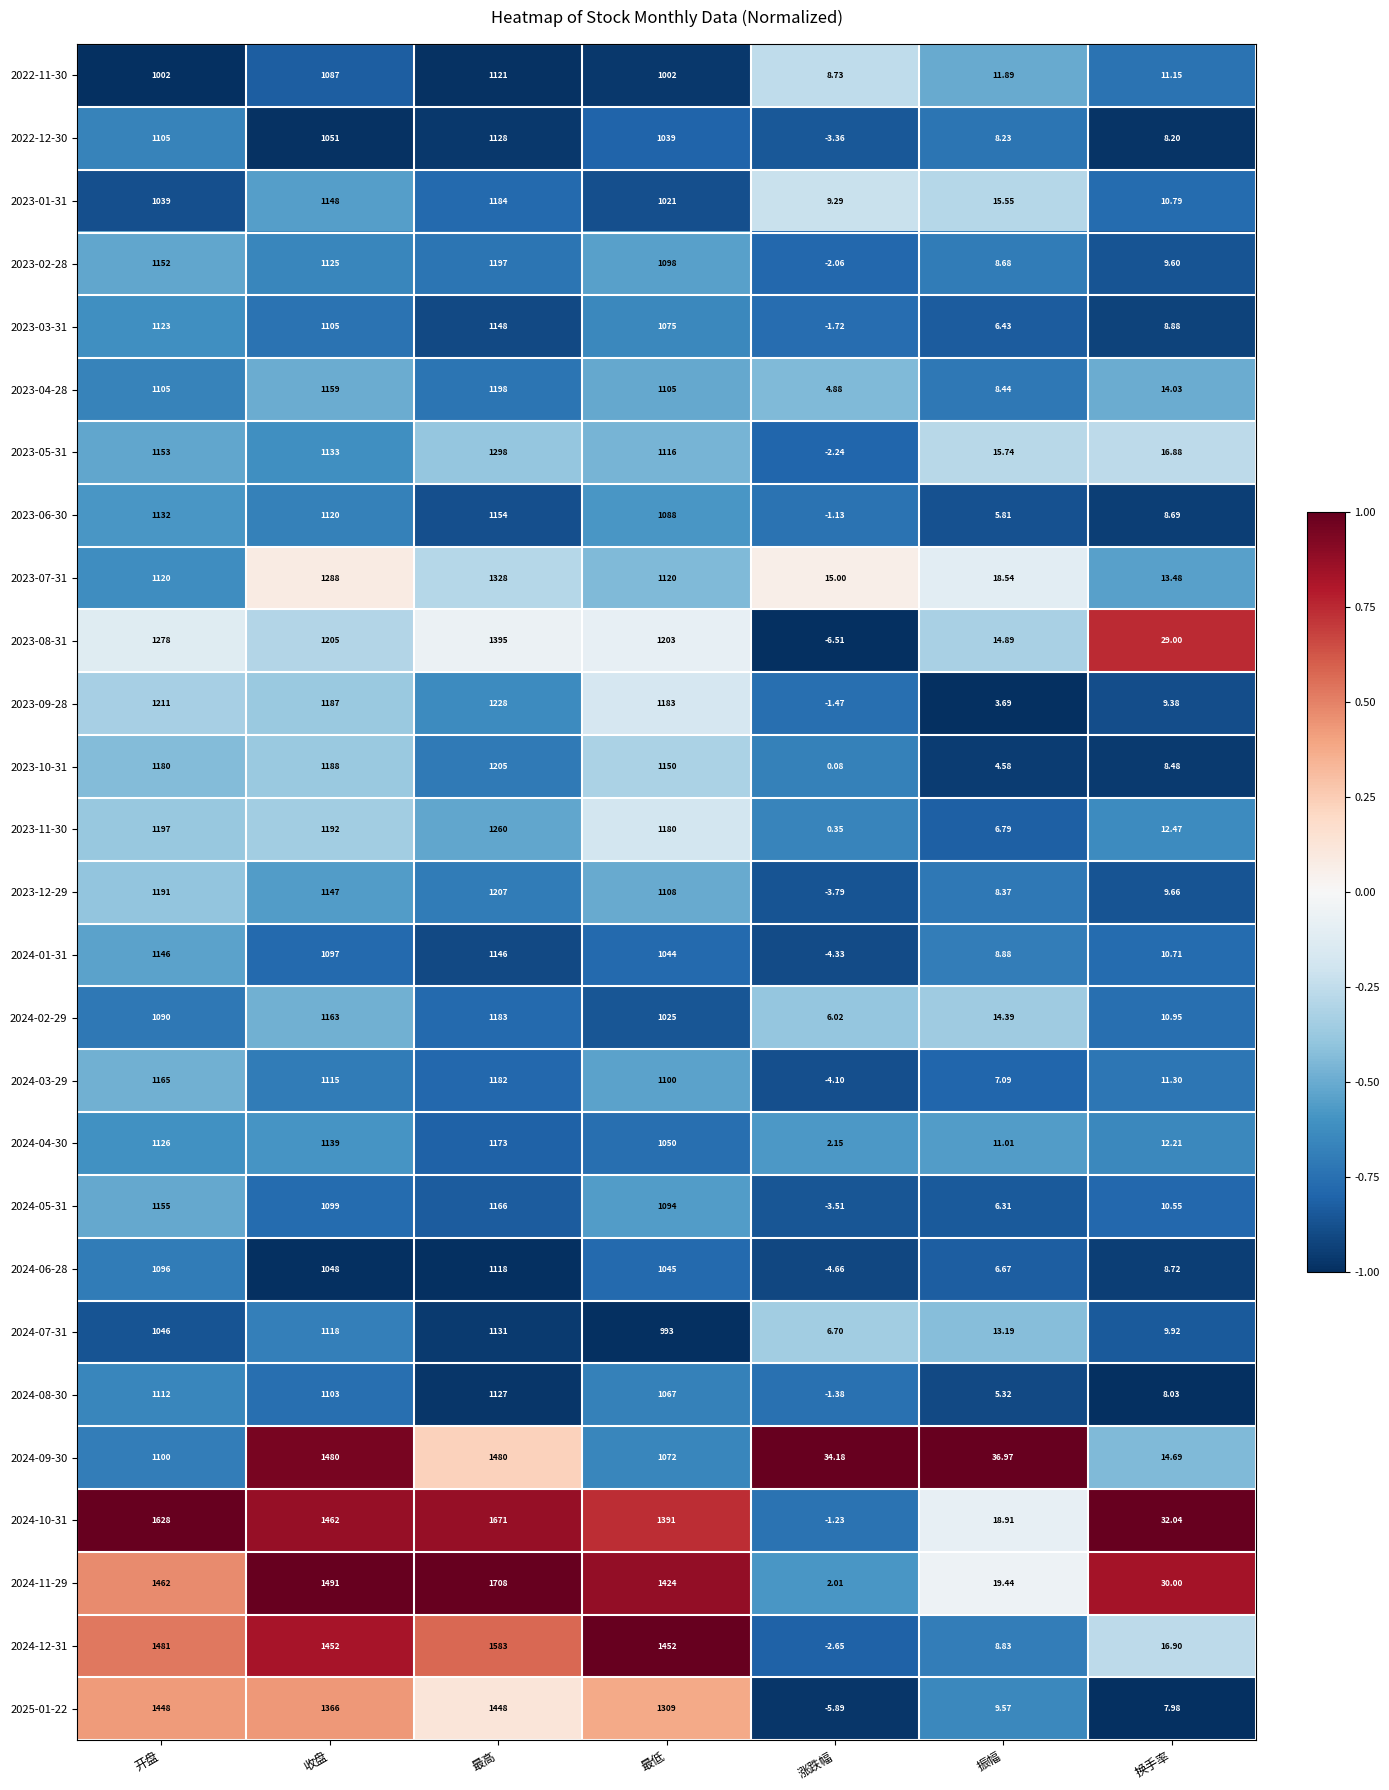

At 最低, list the series in order from smallest to largest.

2024-07-31, 2022-11-30, 2023-01-31, 2024-02-29, 2022-12-30, 2024-01-31, 2024-06-28, 2024-04-30, 2024-08-30, 2024-09-30, 2023-03-31, 2023-06-30, 2024-05-31, 2023-02-28, 2024-03-29, 2023-04-28, 2023-12-29, 2023-05-31, 2023-07-31, 2023-10-31, 2023-11-30, 2023-09-28, 2023-08-31, 2025-01-22, 2024-10-31, 2024-11-29, 2024-12-31